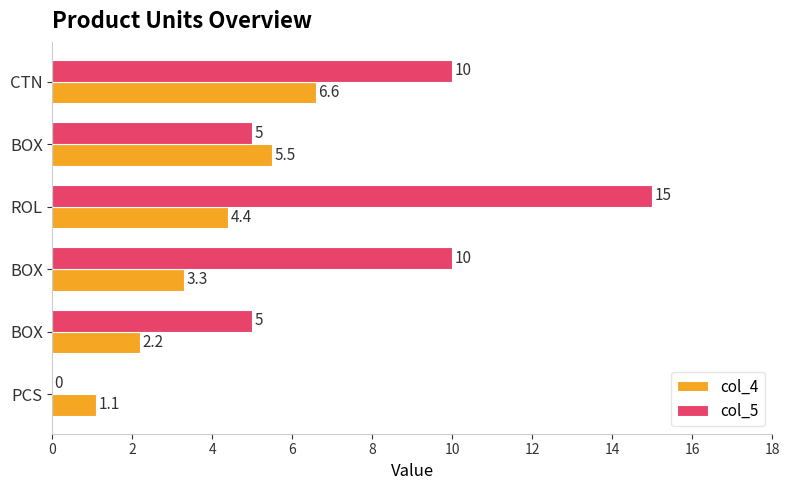

What is the maximum value shown in the chart?

15.0